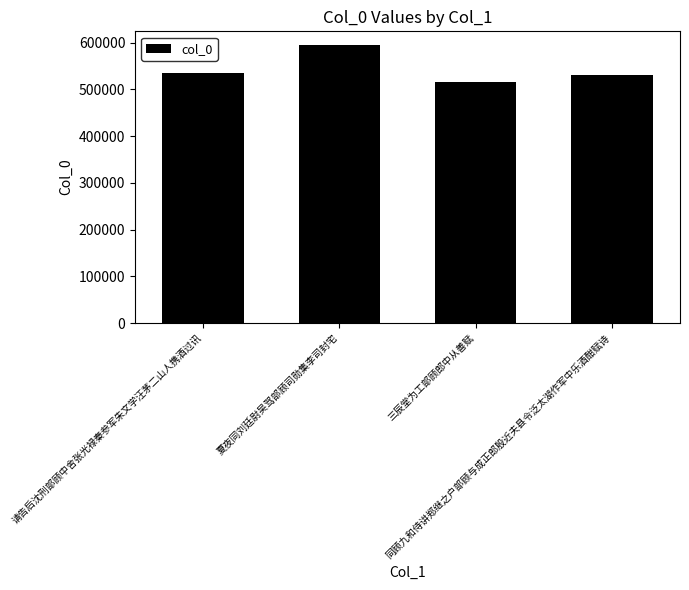

The value at 请告后沈刑部顾中舍张光禄秦参军朱文学汪茅二山人携酒过讯 is 360756. True or false?

False